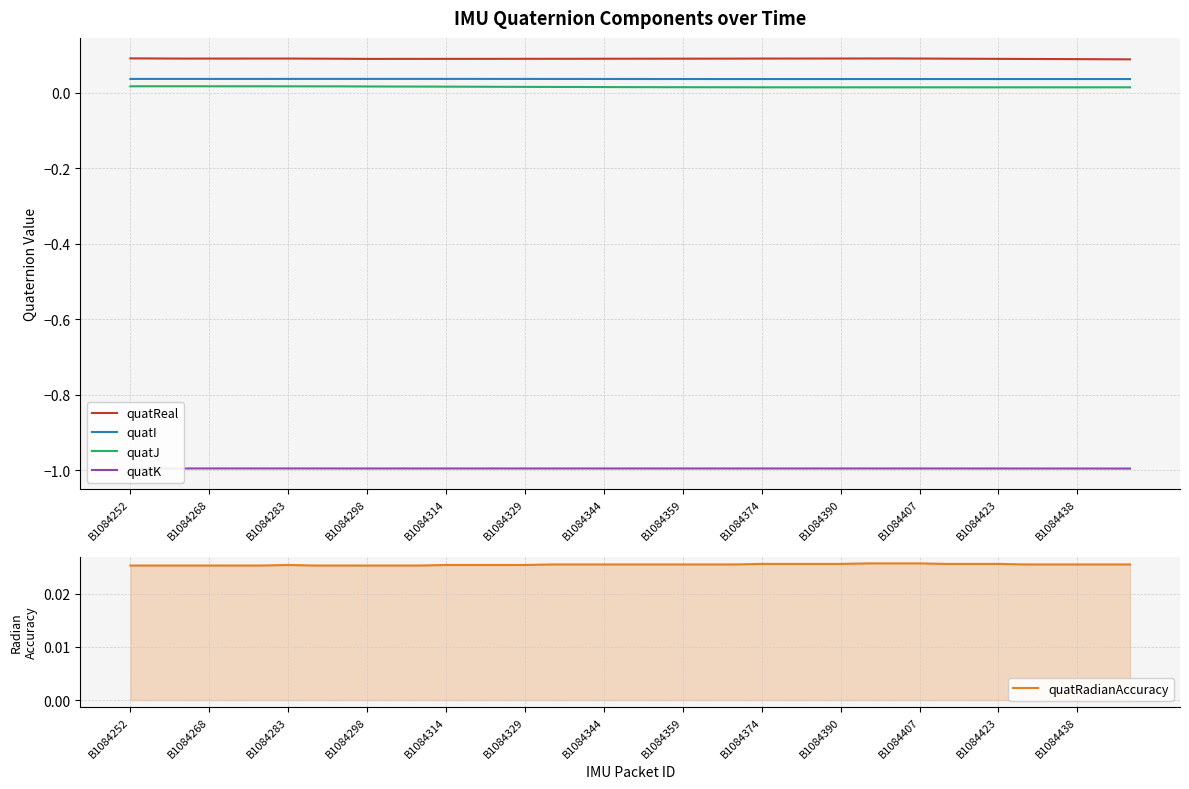

Reading right to left, what are all the values shown in this chart?

quatReal: 0.1	0.1	0.1	0.1	0.1	0.1	0.1	0.1	0.1	0.1	0.1	0.1	0.1	0.1	0.1	0.1	0.1	0.1	0.1	0.1	0.1	0.1	0.1	0.1	0.1	0.1	0.1	0.1	0.1	0.1	0.1	0.1	0.1	0.1	0.1	0.1	0.1	0.1	0.1
quatI: 0.0	0.0	0.0	0.0	0.0	0.0	0.0	0.0	0.0	0.0	0.0	0.0	0.0	0.0	0.0	0.0	0.0	0.0	0.0	0.0	0.0	0.0	0.0	0.0	0.0	0.0	0.0	0.0	0.0	0.0	0.0	0.0	0.0	0.0	0.0	0.0	0.0	0.0	0.0
quatJ: 0.0	0.0	0.0	0.0	0.0	0.0	0.0	0.0	0.0	0.0	0.0	0.0	0.0	0.0	0.0	0.0	0.0	0.0	0.0	0.0	0.0	0.0	0.0	0.0	0.0	0.0	0.0	0.0	0.0	0.0	0.0	0.0	0.0	0.0	0.0	0.0	0.0	0.0	0.0
quatK: -1.0	-1.0	-1.0	-1.0	-1.0	-1.0	-1.0	-1.0	-1.0	-1.0	-1.0	-1.0	-1.0	-1.0	-1.0	-1.0	-1.0	-1.0	-1.0	-1.0	-1.0	-1.0	-1.0	-1.0	-1.0	-1.0	-1.0	-1.0	-1.0	-1.0	-1.0	-1.0	-1.0	-1.0	-1.0	-1.0	-1.0	-1.0	-1.0
quatRadianAccuracy: 0.0	0.0	0.0	0.0	0.0	0.0	0.0	0.0	0.0	0.0	0.0	0.0	0.0	0.0	0.0	0.0	0.0	0.0	0.0	0.0	0.0	0.0	0.0	0.0	0.0	0.0	0.0	0.0	0.0	0.0	0.0	0.0	0.0	0.0	0.0	0.0	0.0	0.0	0.0